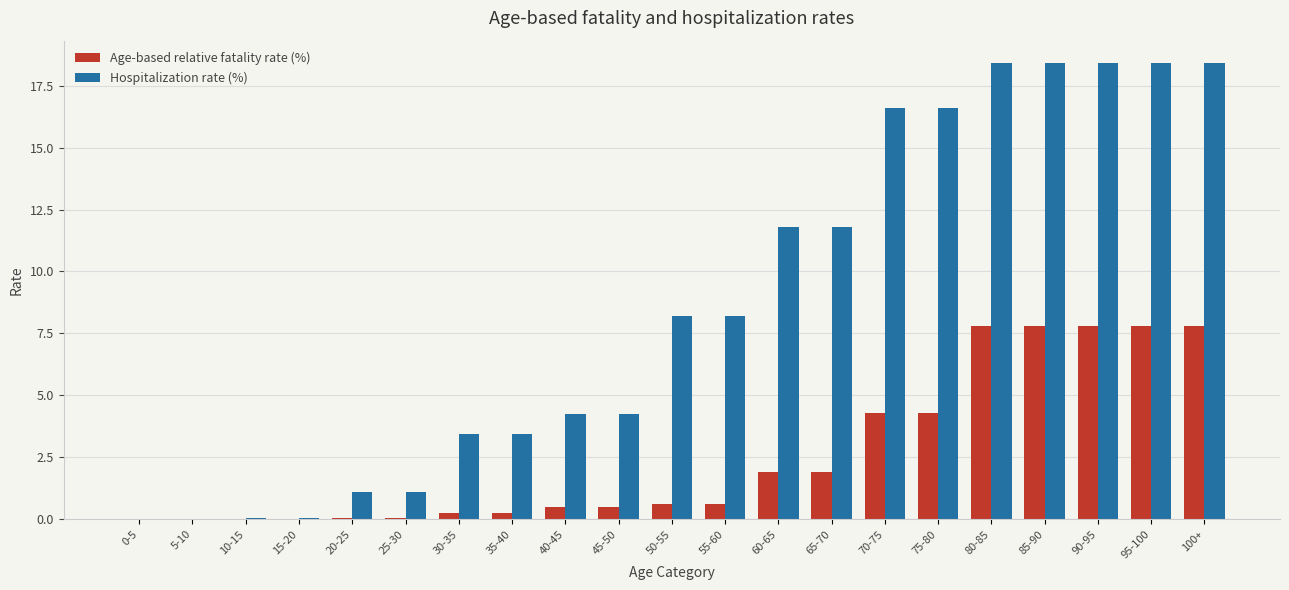

Which series has the largest range (max minus min)?

Hospitalization rate (%)